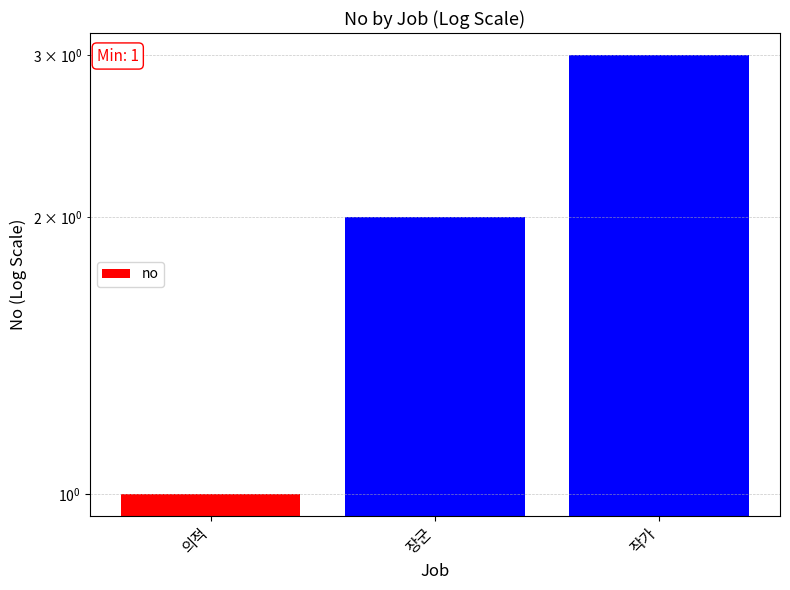

What is the difference between the values at 장군 and 의적?

1